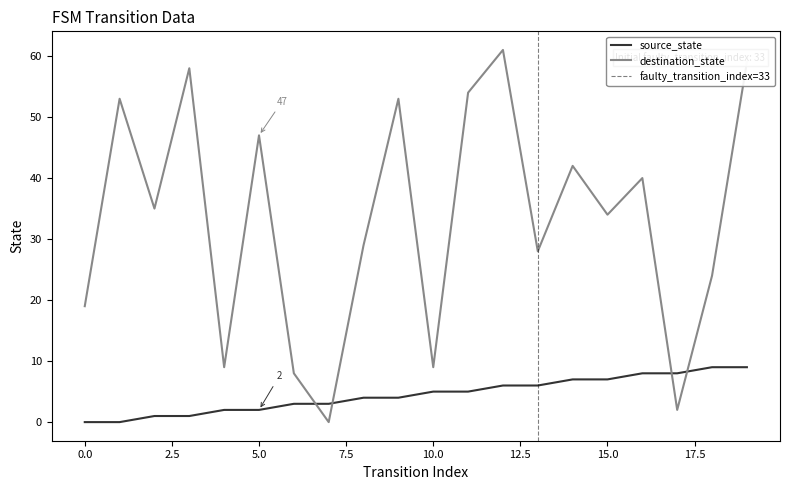

Where does the destination_state series first go above 35?

1